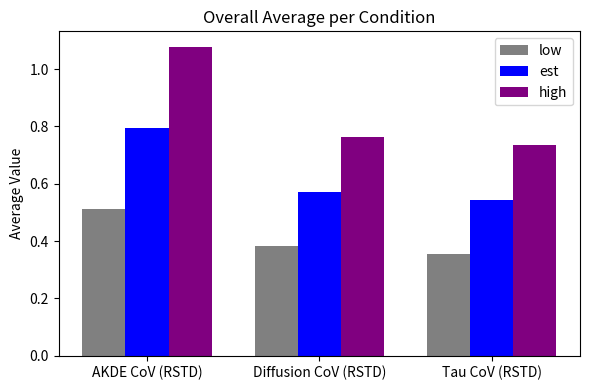

At which category is the sum across all series the highest?

AKDE CoV (RSTD)